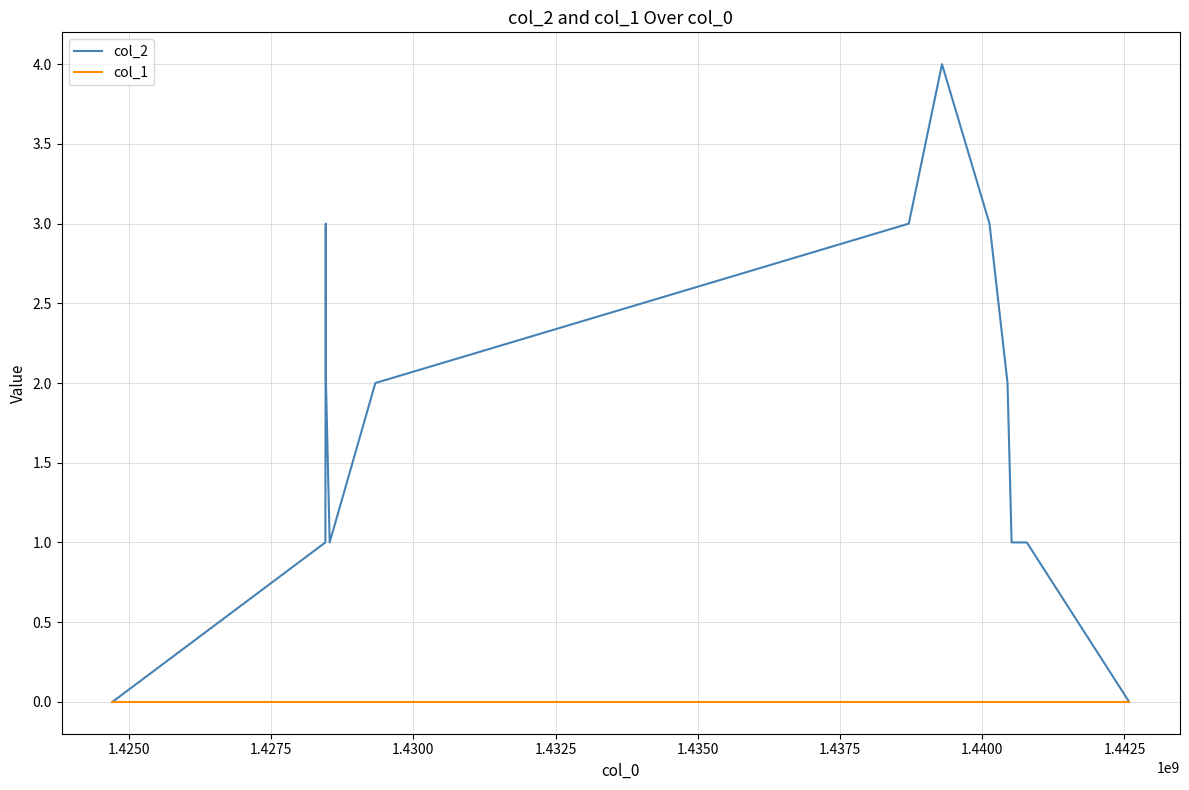

Which series has the largest total across all categories?

col_2